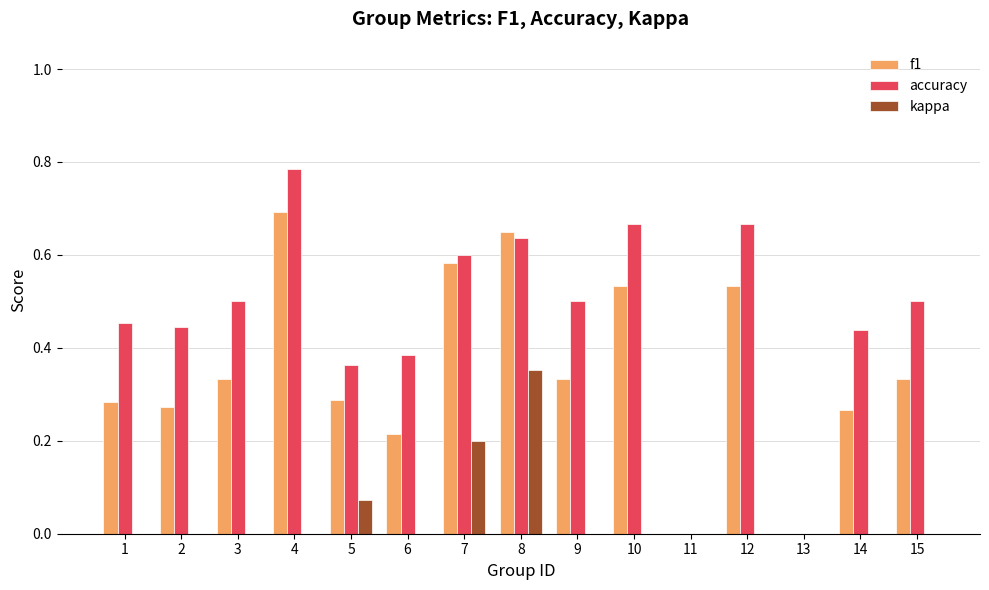

Which series has the largest range (max minus min)?

accuracy